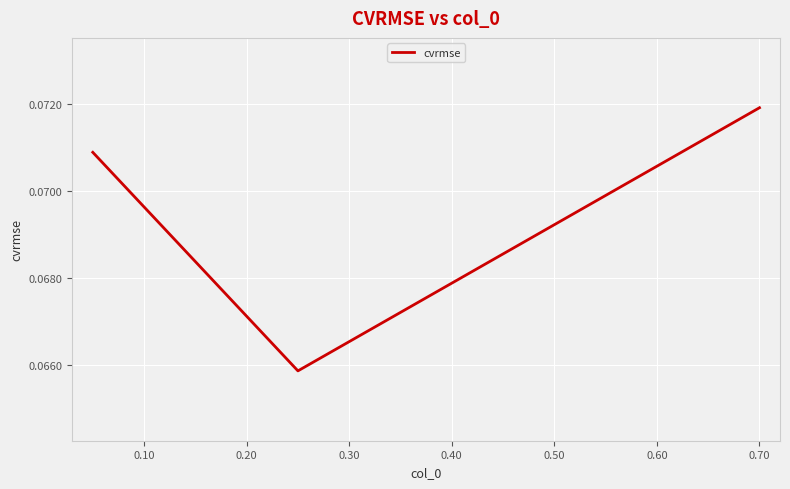

How many values are between 0 and 1?

3